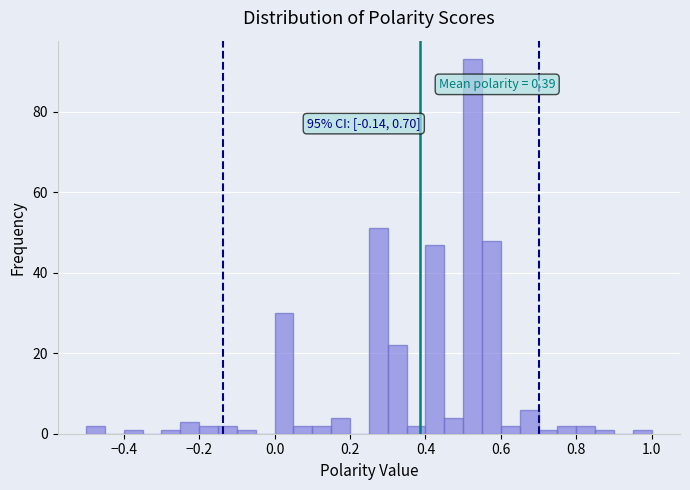

Read against the x-axis, roughly where is the centre of the tallest bar?

0.52